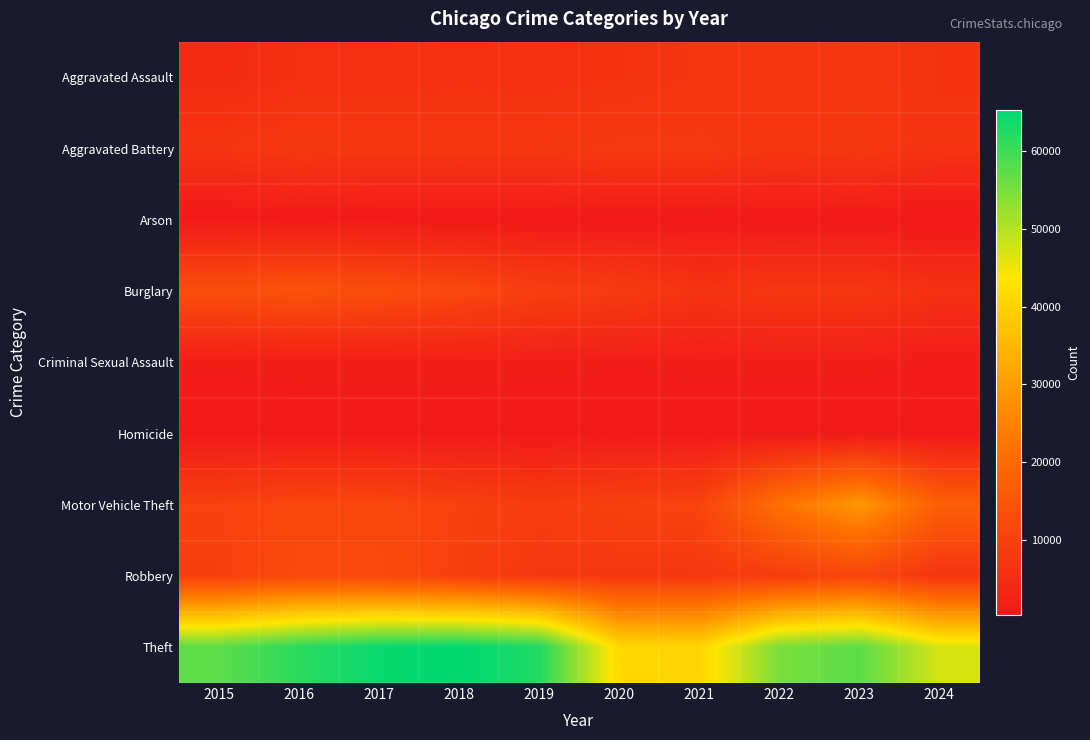

Which series has the largest total across all categories?

Theft